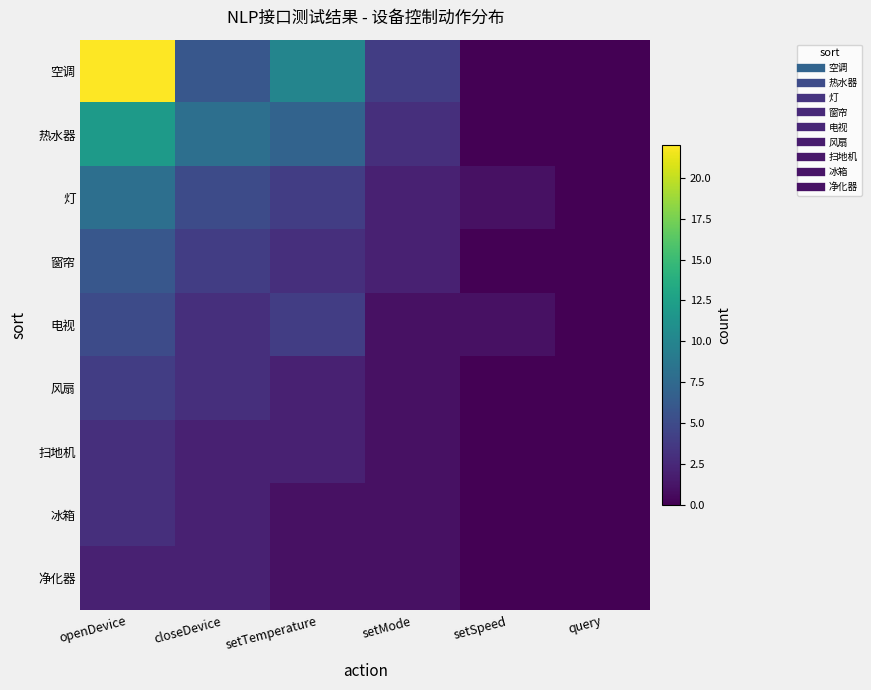

Reading right to left, what are all the values shown in this chart?

空调: query=0	setSpeed=0	setMode=4	setTemperature=10	closeDevice=6	openDevice=22
热水器: query=0	setSpeed=0	setMode=3	setTemperature=7	closeDevice=8	openDevice=12
灯: query=0	setSpeed=1	setMode=2	setTemperature=4	closeDevice=5	openDevice=8
窗帘: query=0	setSpeed=0	setMode=2	setTemperature=3	closeDevice=4	openDevice=6
电视: query=0	setSpeed=1	setMode=1	setTemperature=4	closeDevice=3	openDevice=5
风扇: query=0	setSpeed=0	setMode=1	setTemperature=2	closeDevice=3	openDevice=4
扫地机: query=0	setSpeed=0	setMode=1	setTemperature=2	closeDevice=2	openDevice=3
冰箱: query=0	setSpeed=0	setMode=1	setTemperature=1	closeDevice=2	openDevice=3
净化器: query=0	setSpeed=0	setMode=1	setTemperature=1	closeDevice=2	openDevice=2